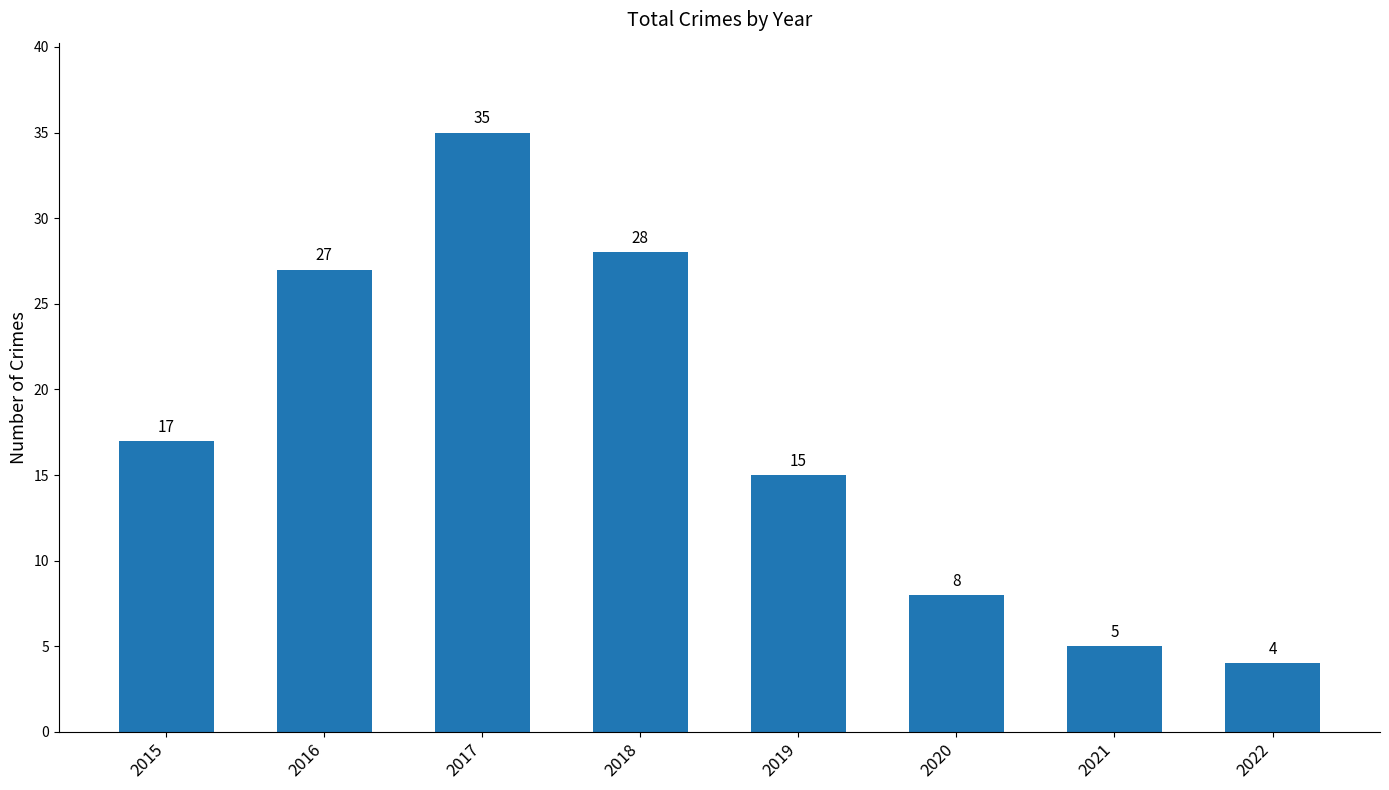

What is the value of the 4th bar from the left?

28